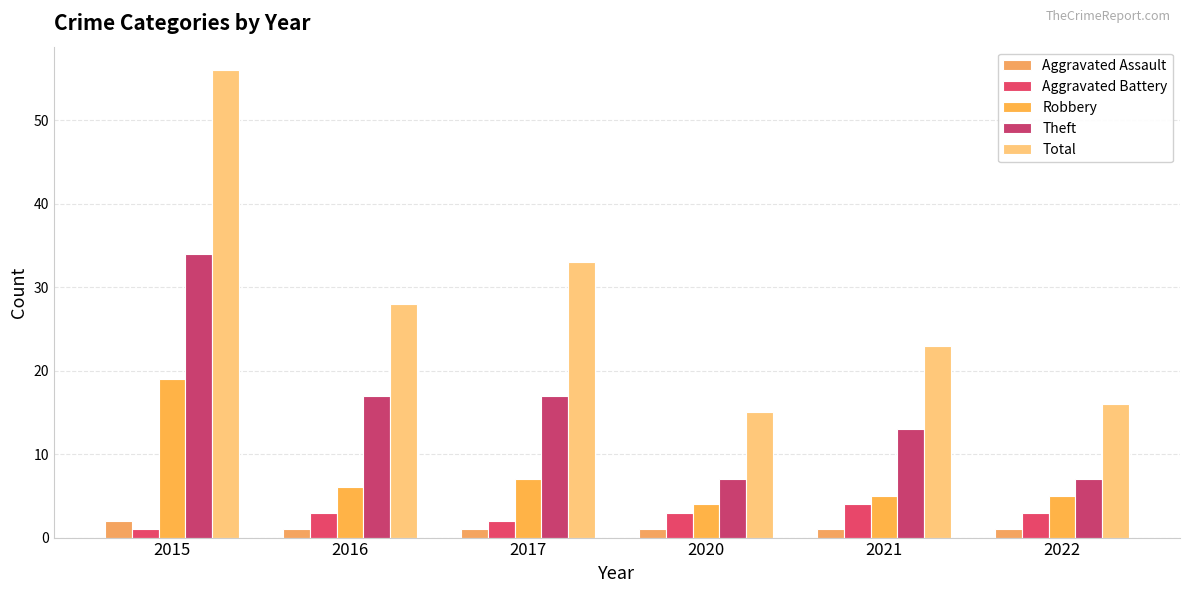

How many distinct data groups are displayed?

5